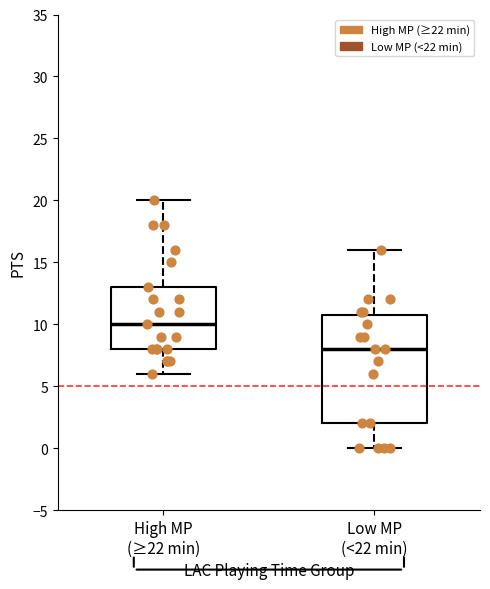

Reading left to right, read every box against the y-axis: the position of its median line, the range the box covers, and the ends of its whiskers. The values are not printed on the chart, so give them approximately, as read against the axis.

High MP (≥22 min): median 10, box 8 to 13, whiskers 6 to 20
Low MP (<22 min): median 8, box 2 to 11, whiskers 0 to 16